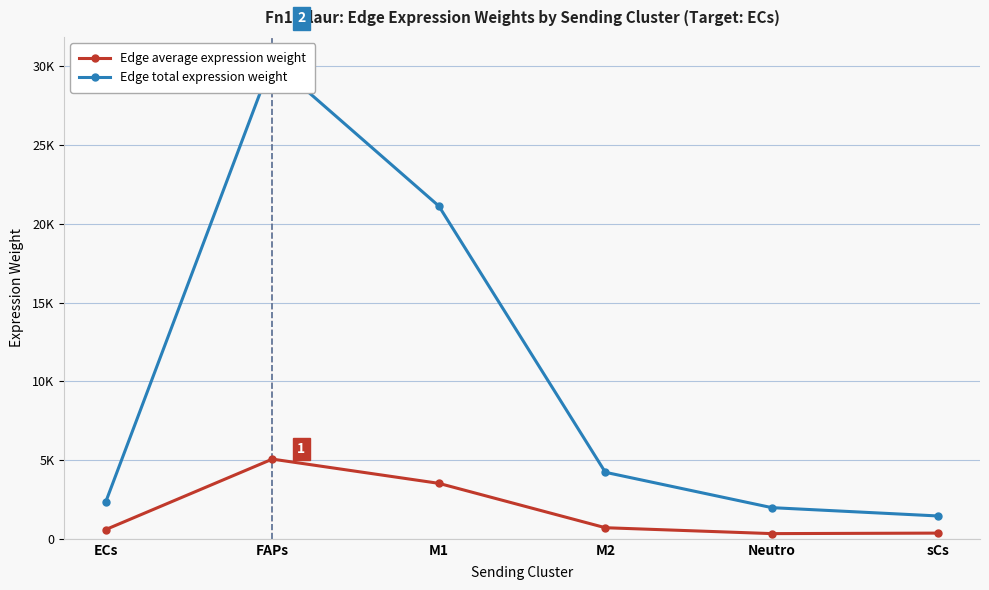

True or false: Edge average expression weight and Edge total expression weight intersect in this chart.

False